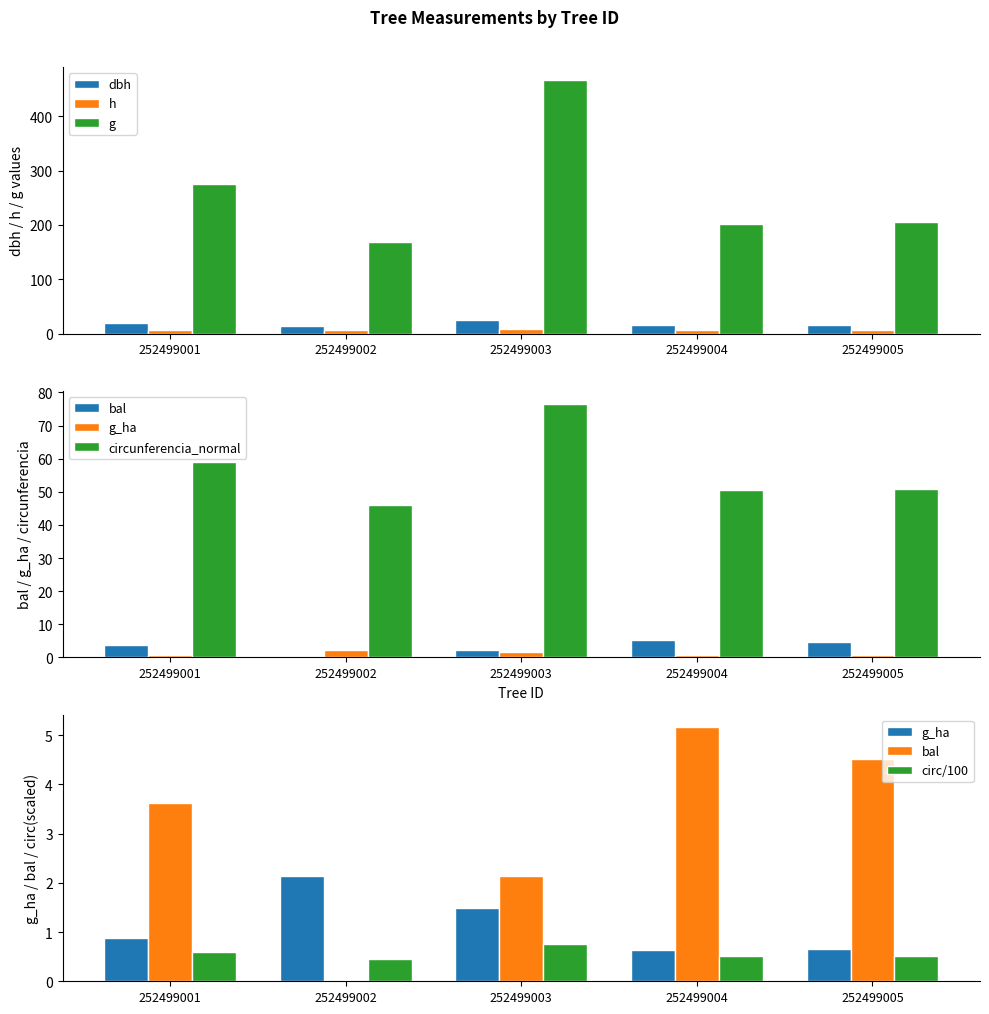

What is the total value across all series at 252499005?

228.1